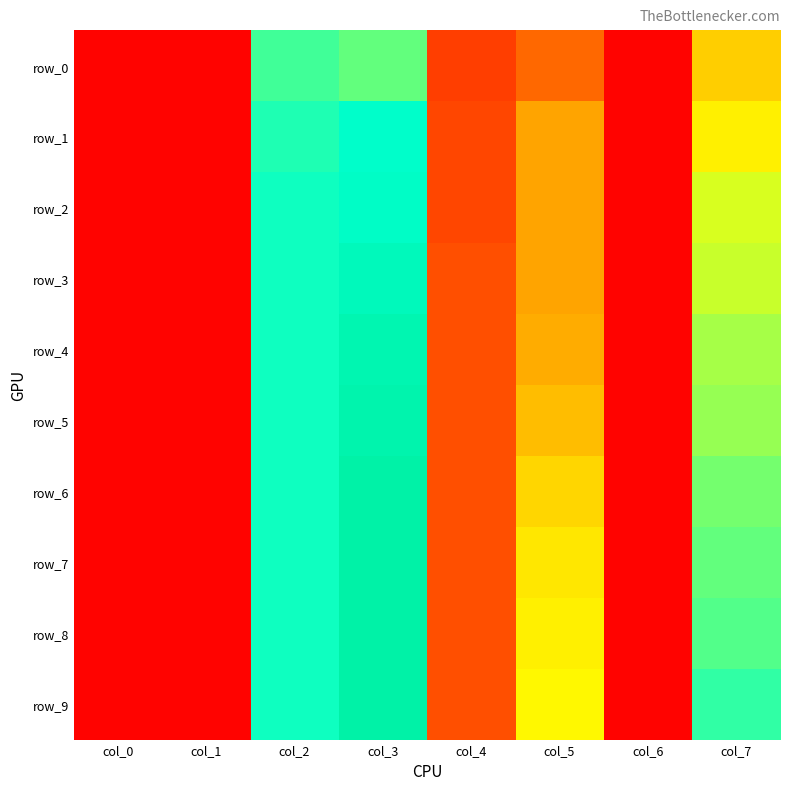

Reading right to left, what are all the values shown in this chart?

row_0: 0.4	0.0	0.2	0.1	0.7	0.7	0.0	0.0
row_1: 0.5	0.0	0.3	0.1	0.8	0.7	0.0	0.0
row_2: 0.5	0.0	0.3	0.1	0.8	0.7	0.0	0.0
row_3: 0.6	0.0	0.3	0.2	0.8	0.7	0.0	0.0
row_4: 0.6	0.0	0.3	0.2	0.8	0.7	0.0	0.0
row_5: 0.6	0.0	0.4	0.2	0.9	0.7	0.0	0.0
row_6: 0.6	0.0	0.4	0.2	0.9	0.7	0.0	0.0
row_7: 0.7	0.0	0.5	0.2	0.9	0.7	0.0	0.0
row_8: 0.7	0.0	0.5	0.2	0.9	0.7	0.0	0.0
row_9: 0.7	0.0	0.5	0.2	0.9	0.7	0.0	0.0